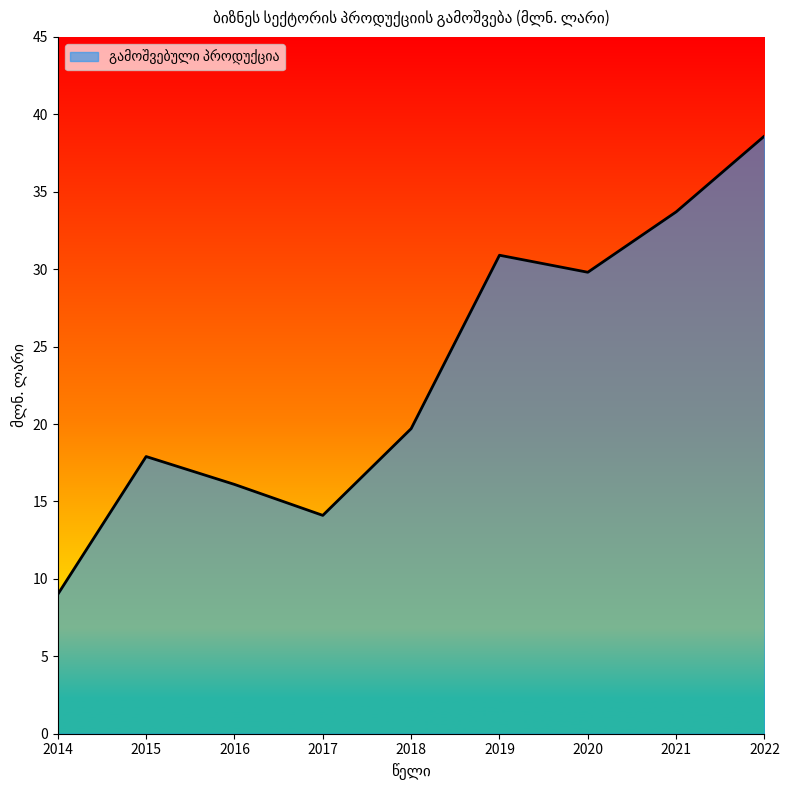

What is the ratio of the value at 2022 to the value at 2019?

1.2